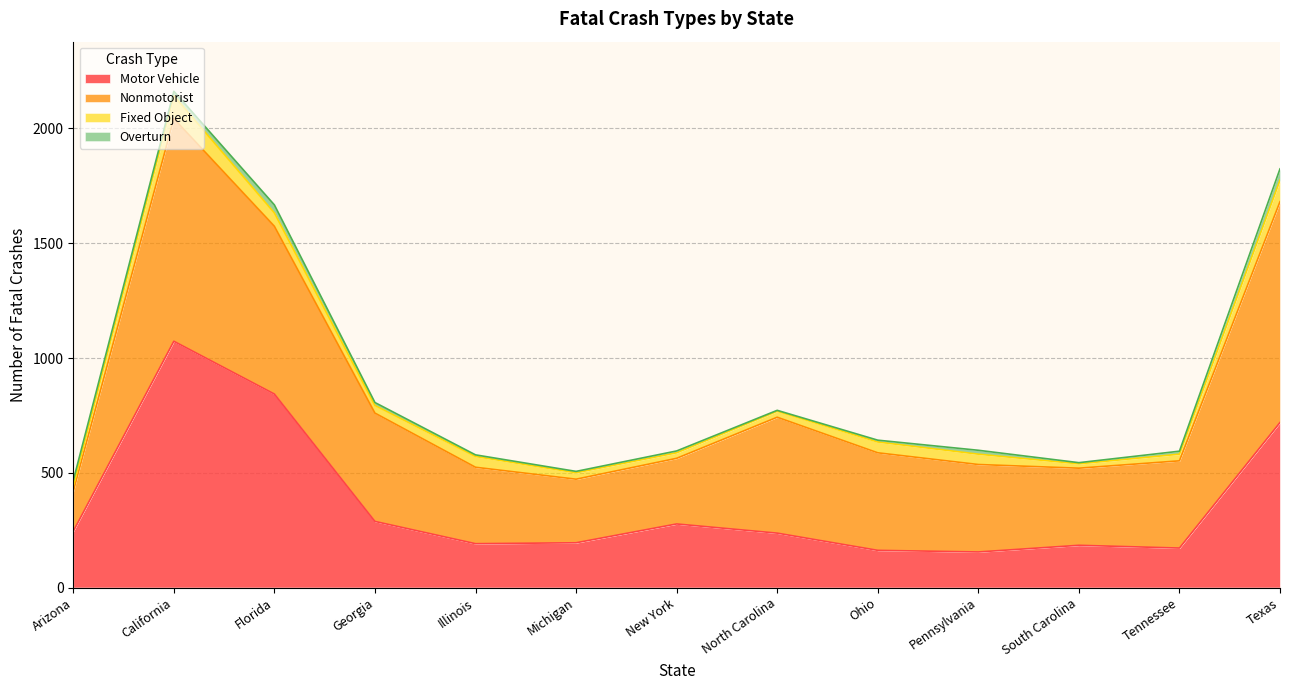

At which category does Motor Vehicle reach its first local peak?

California